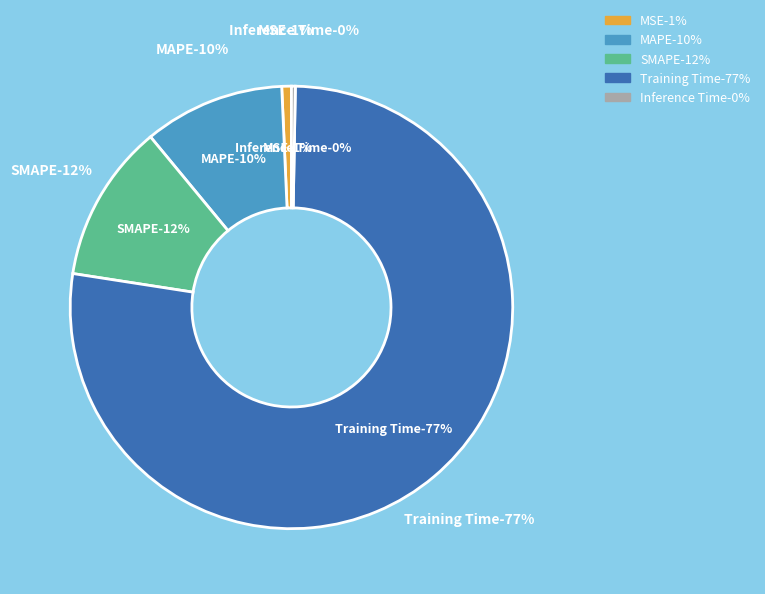

Which category has the biggest portion of the pie?

Training Time